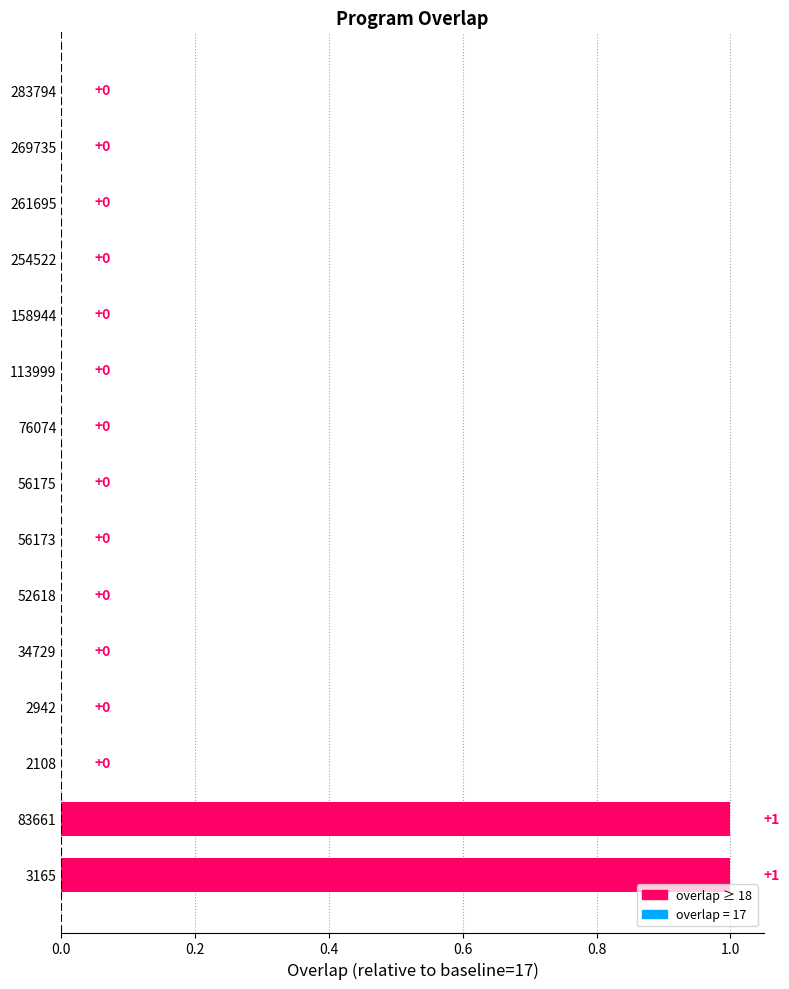

What is the greatest value displayed?

1